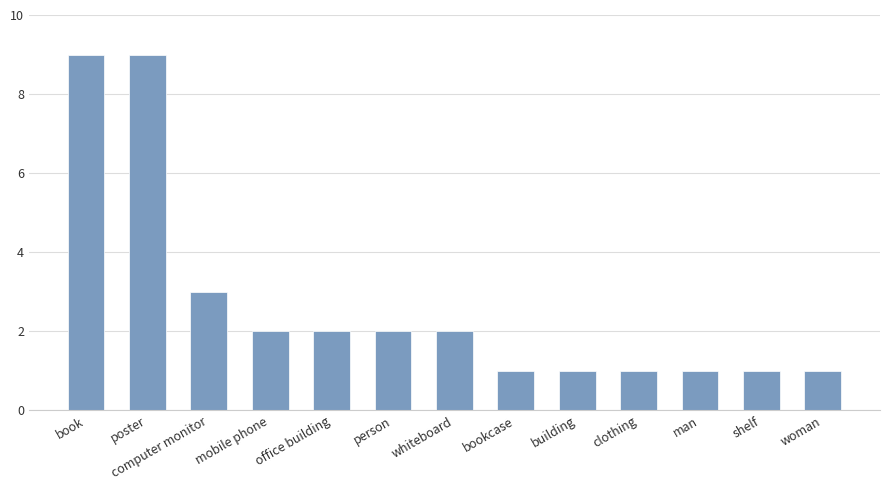

Count the values in the range 1 to 2.

10